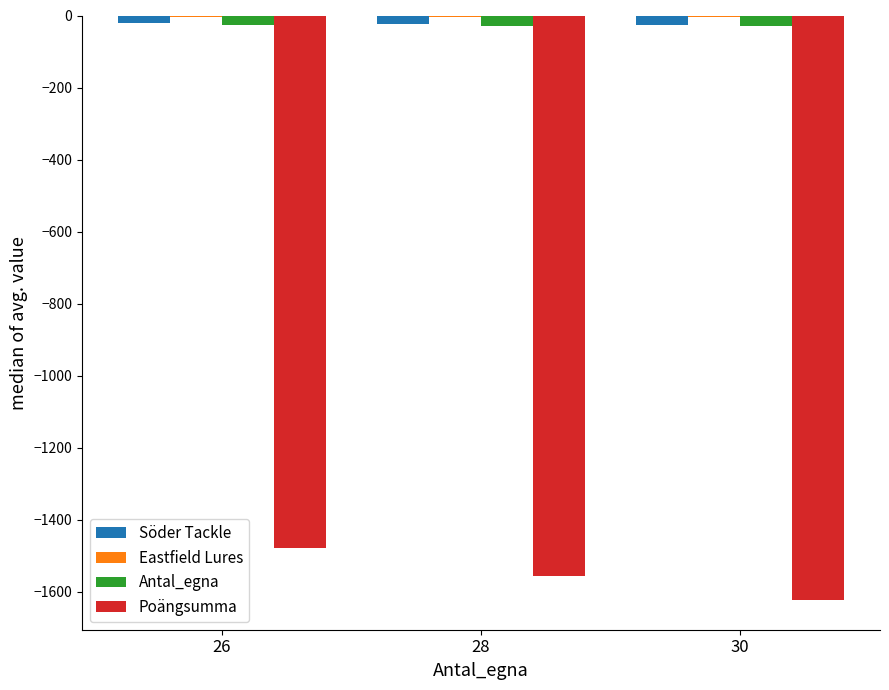

Between 26 and 30, which series saw the biggest shift?

Poängsumma